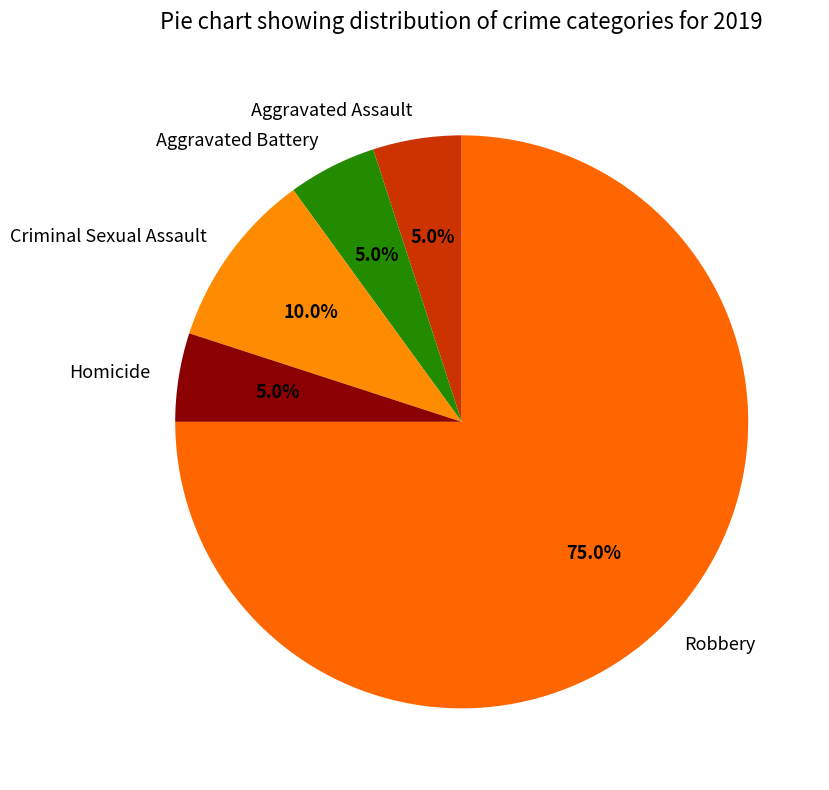

Does Robbery account for over 50% of the chart?

Yes